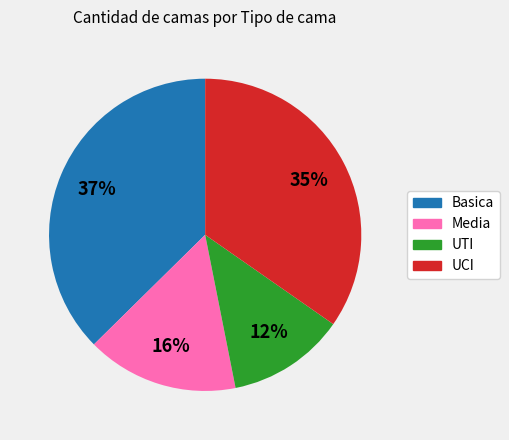

Is the sum of Media and Basica greater than half?

Yes